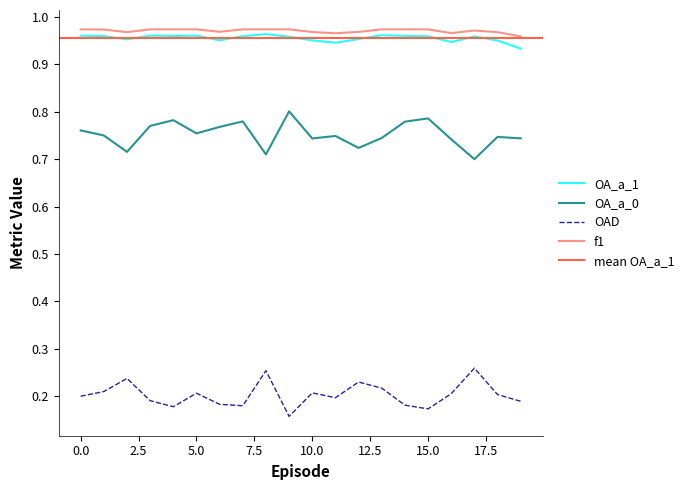

True or false: OA_a_0 and f1 intersect in this chart.

False